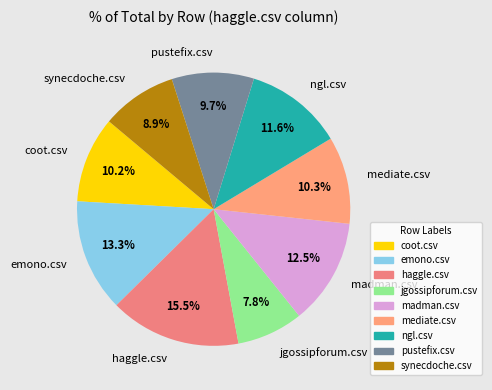

Which category has the smallest portion of the pie?

jgossipforum.csv